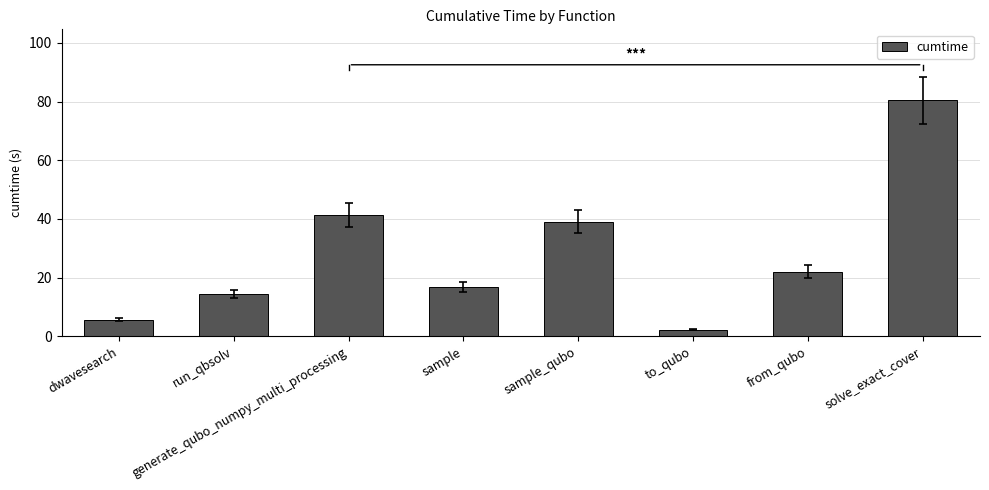

What is the change in value from generate_qubo_numpy_multi_processing to to_qubo?

-39.0